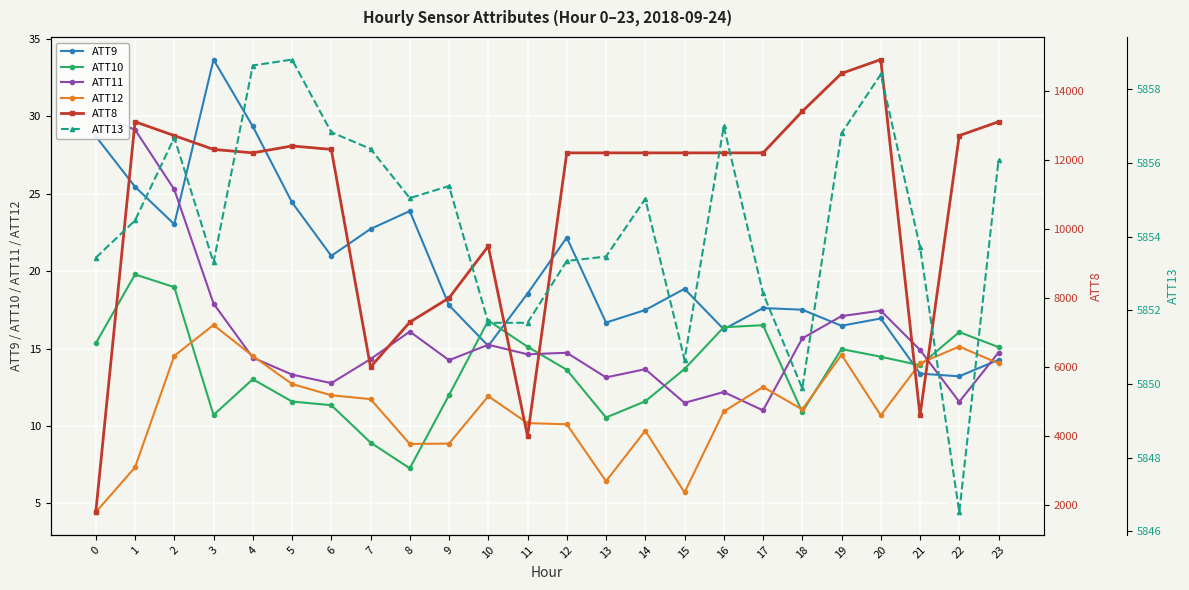

Which series has the widest spread of values?

ATT8